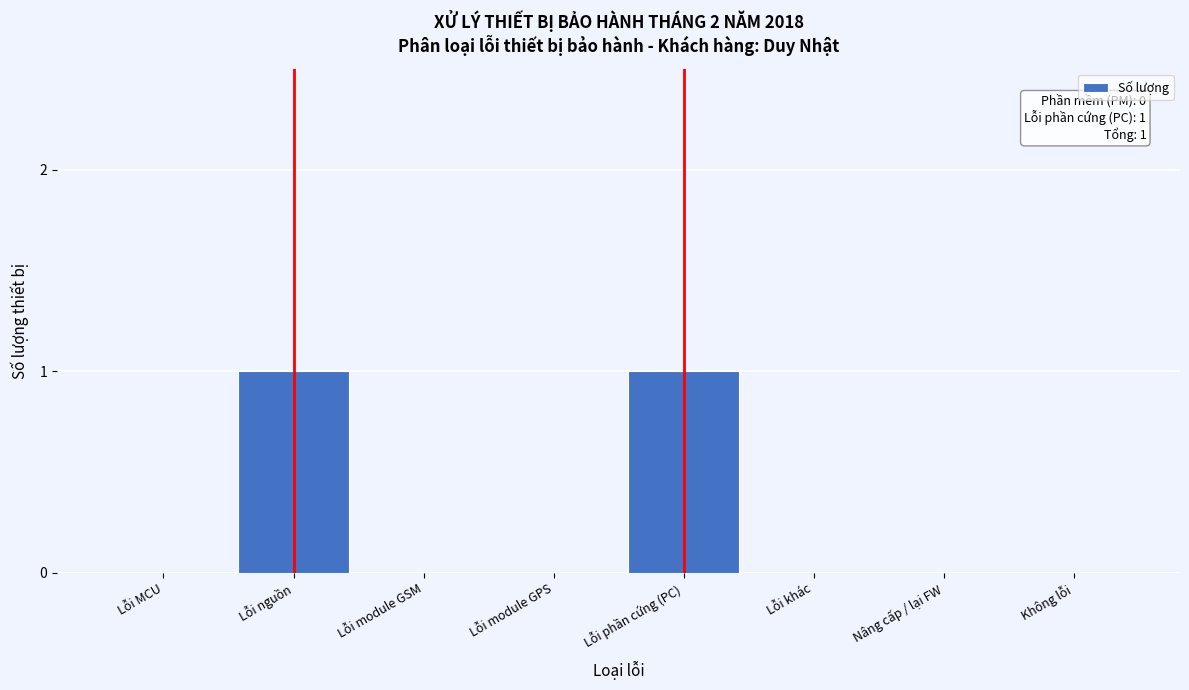

Reading left to right, list all the values displayed in this chart.

Lỗi MCU=0	Lỗi nguồn=1	Lỗi module GSM=0	Lỗi module GPS=0	Lỗi phần cứng (PC)=1	Lỗi khác=0	Nâng cấp / lại FW=0	Không lỗi=0